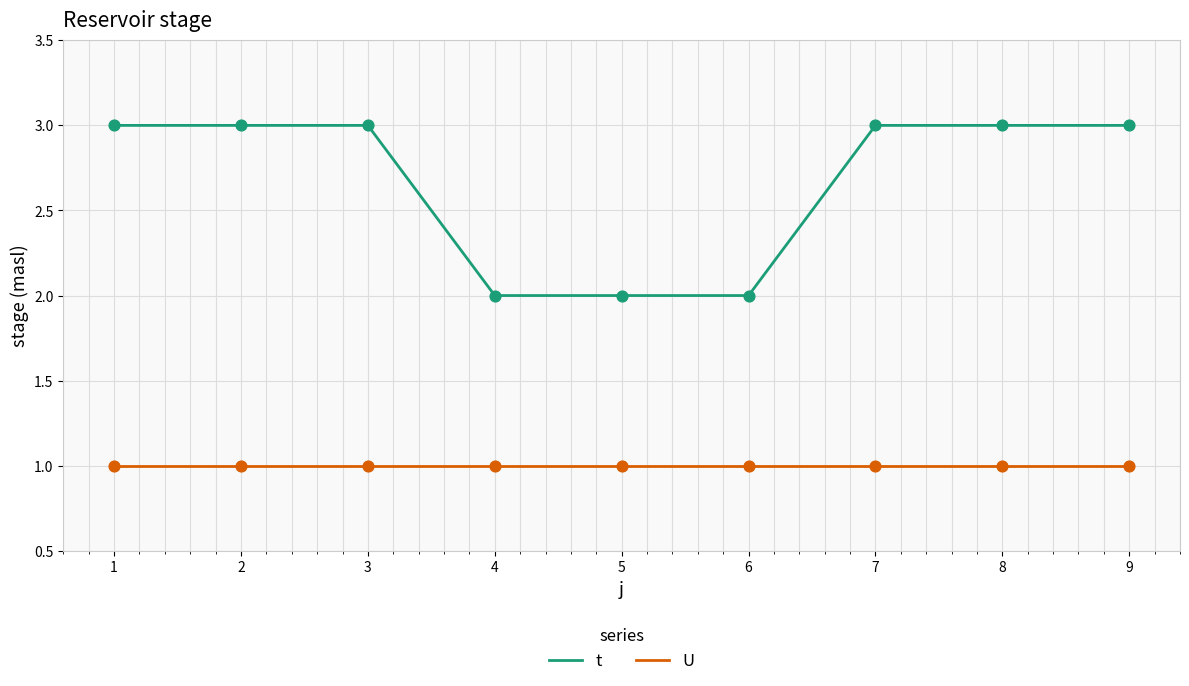

What is the total value across all series at 7?

4